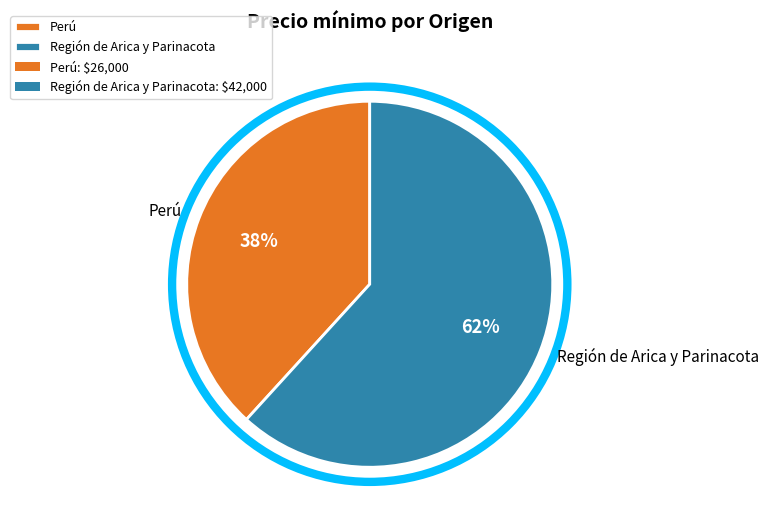

Which category has the biggest portion of the pie?

Región de Arica y Parinacota